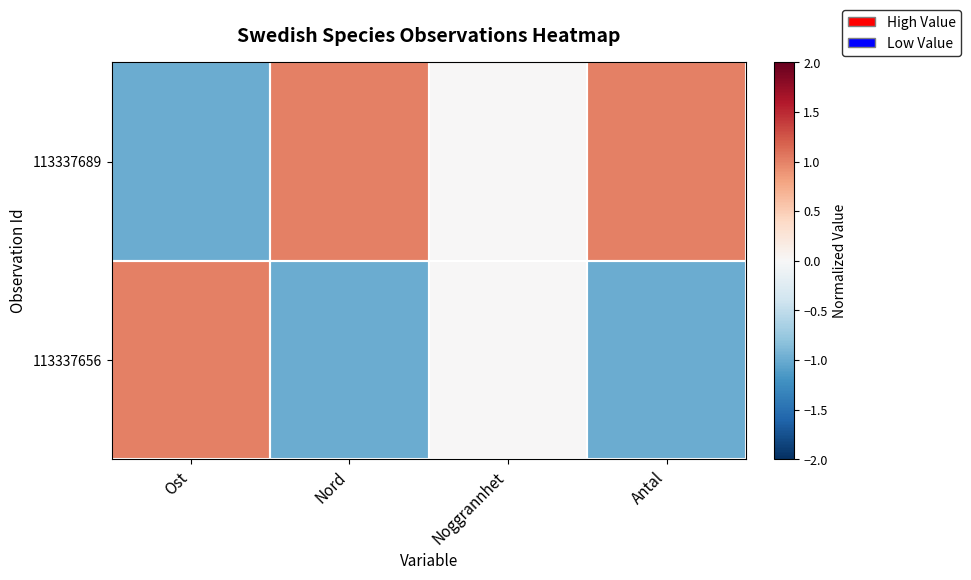

Which series has the largest total across all categories?

113337689